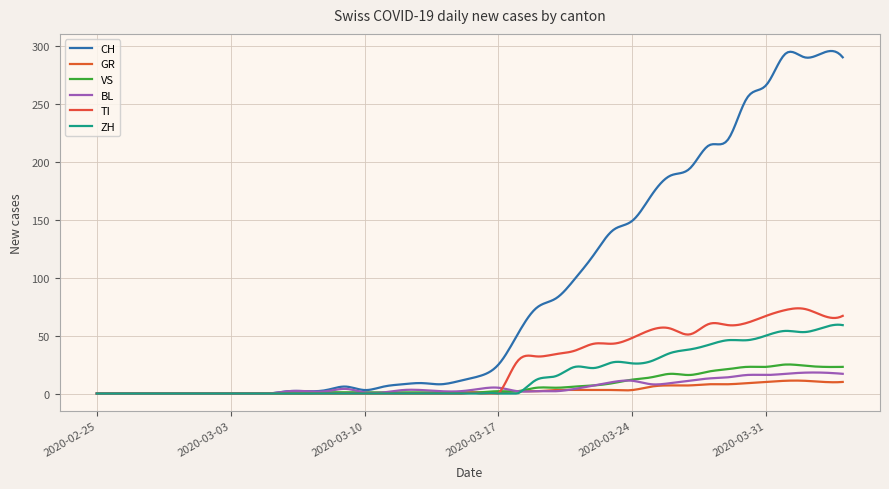

At how many categories does at least one series exceed 119?

14